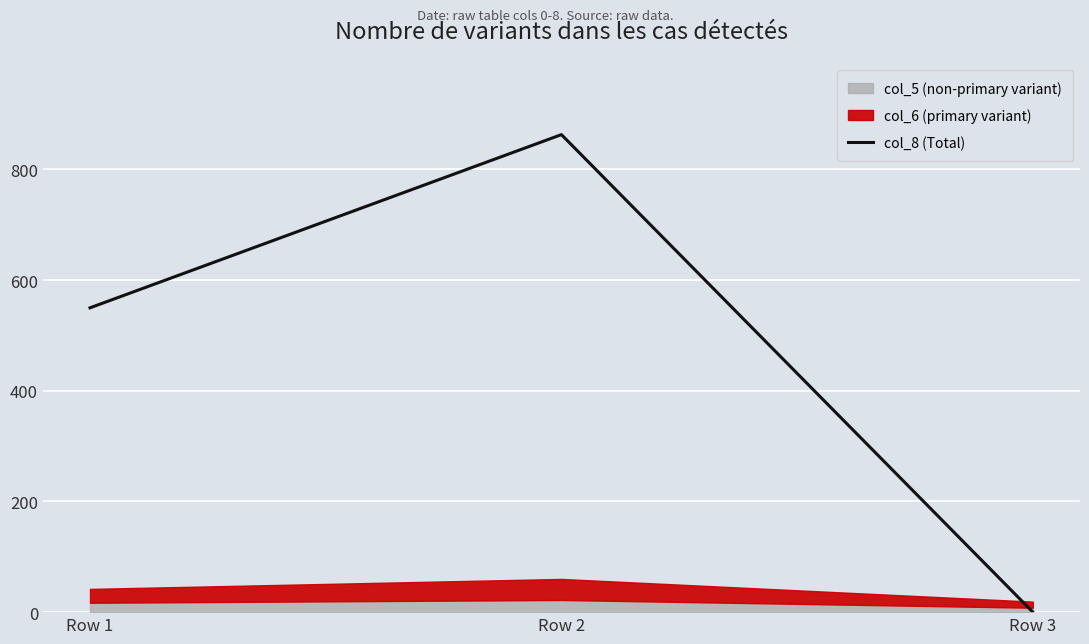

What is the change in value from Row 1 to Row 2?

+313